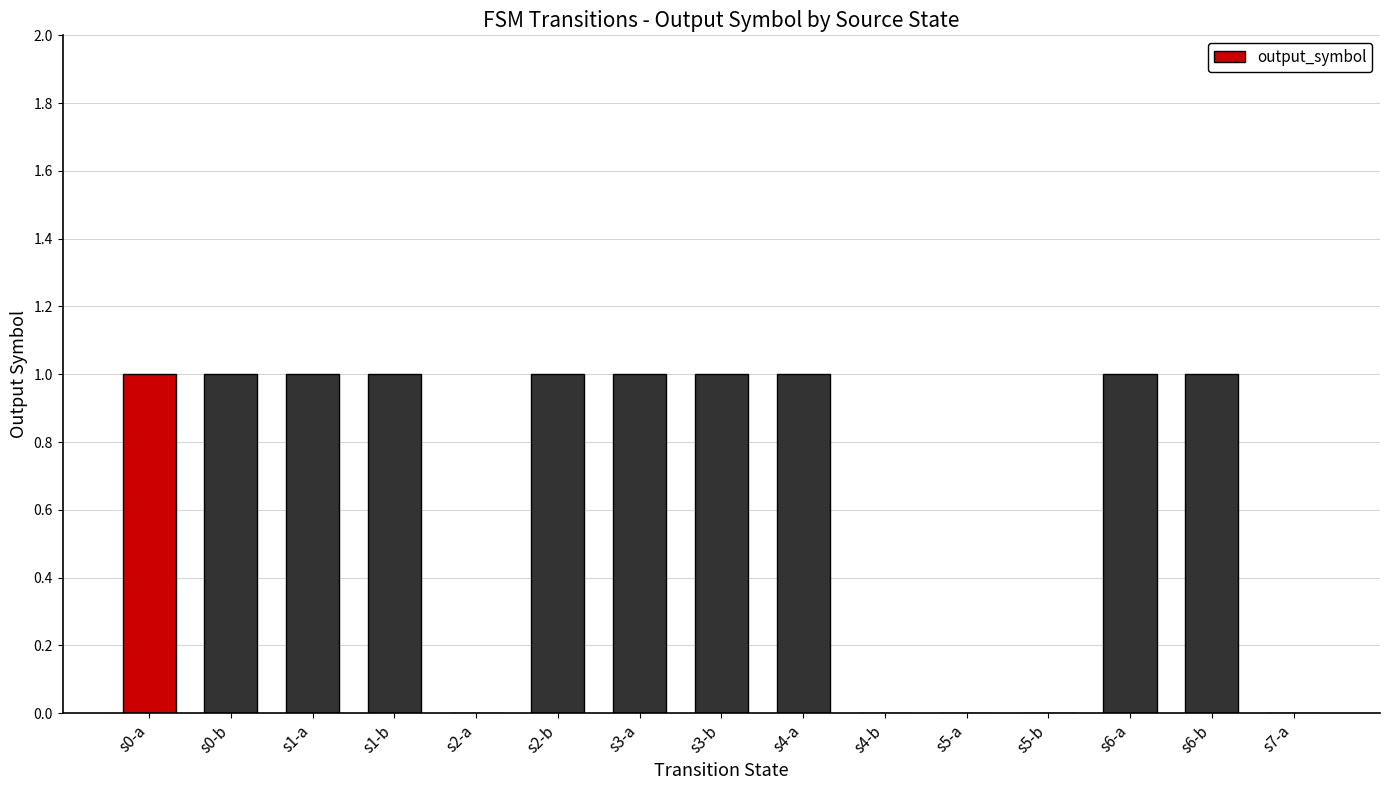

True or false: the data shows 1 at s4-a.

True